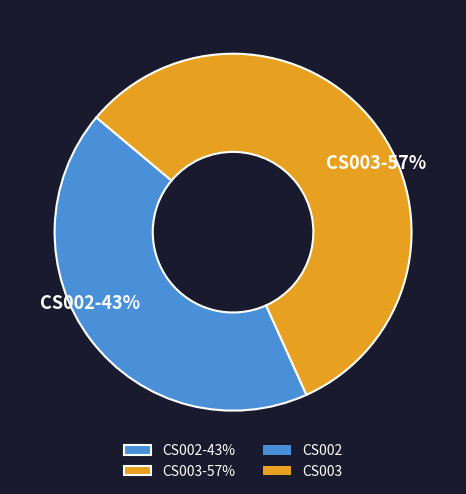

To the nearest percent, what is the combined percentage of CS002 and CS003?

100%